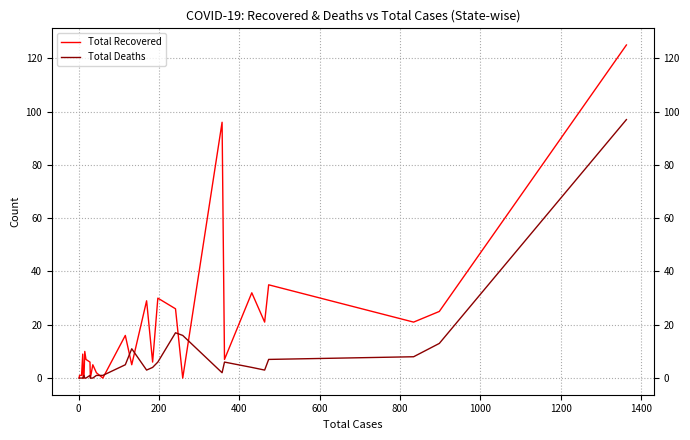

How many data points in Total Recovered are above 6?

15